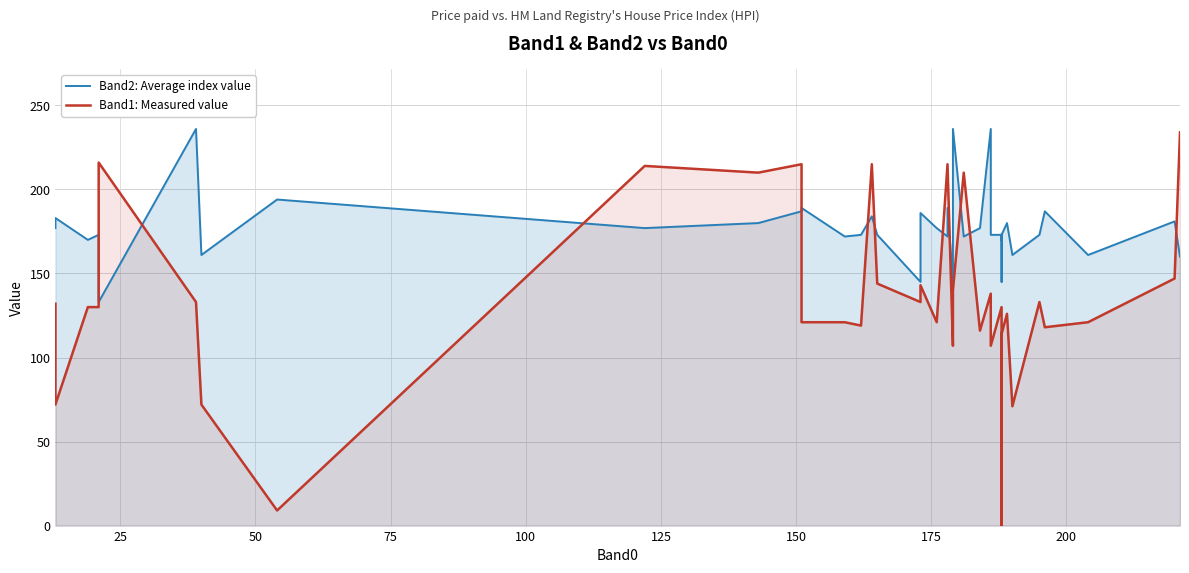

What is the greatest value displayed?

236